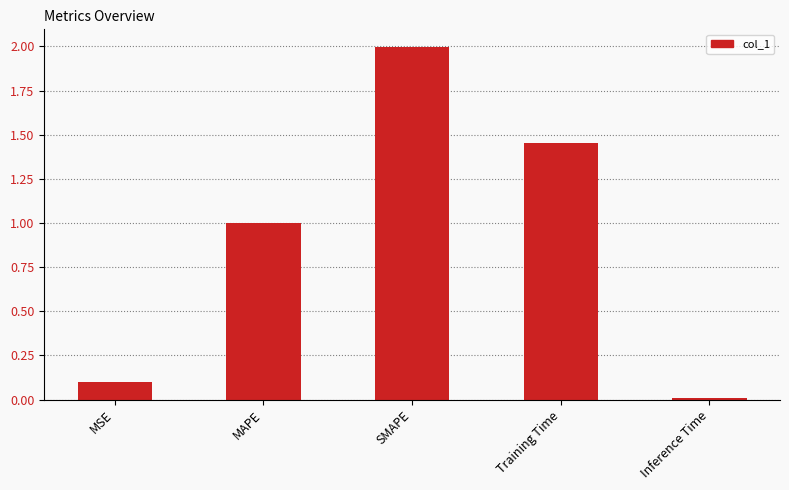

List the labels in order of value, smallest first.

Inference Time, MSE, MAPE, Training Time, SMAPE